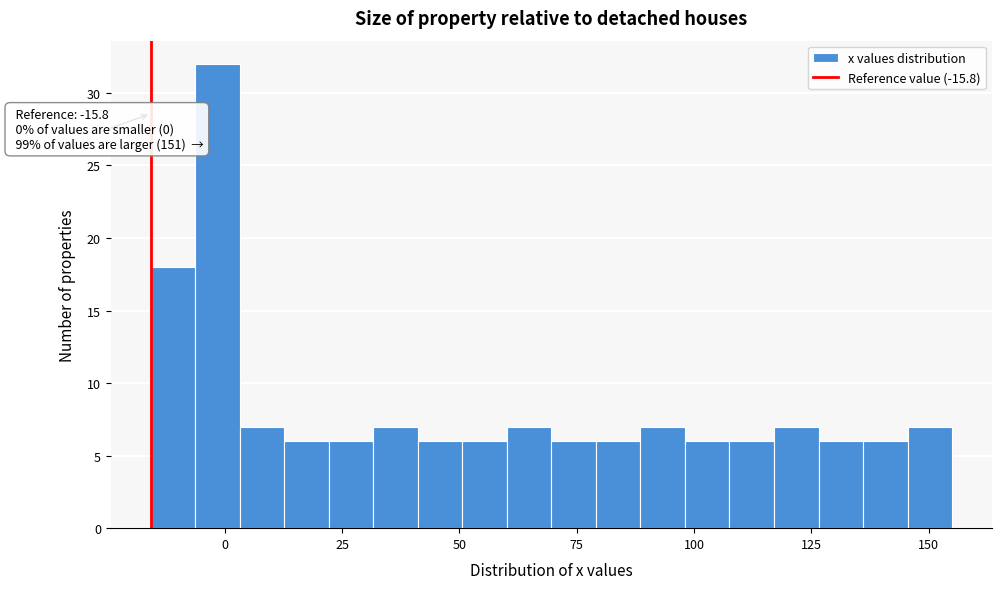

Read against the x-axis, roughly where is the centre of the tallest bar?

0